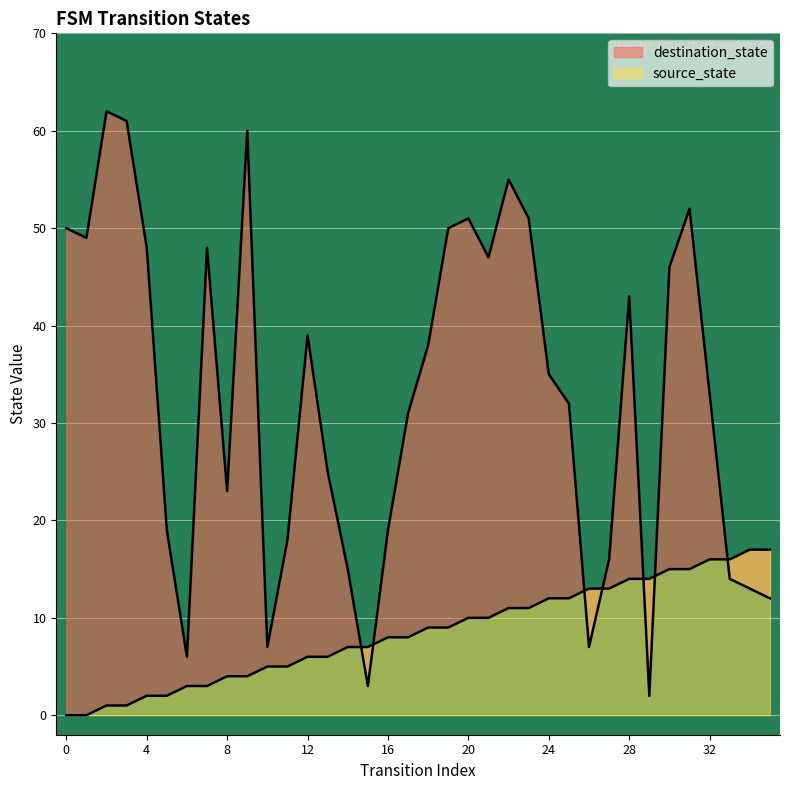

Which series has the largest range (max minus min)?

destination_state